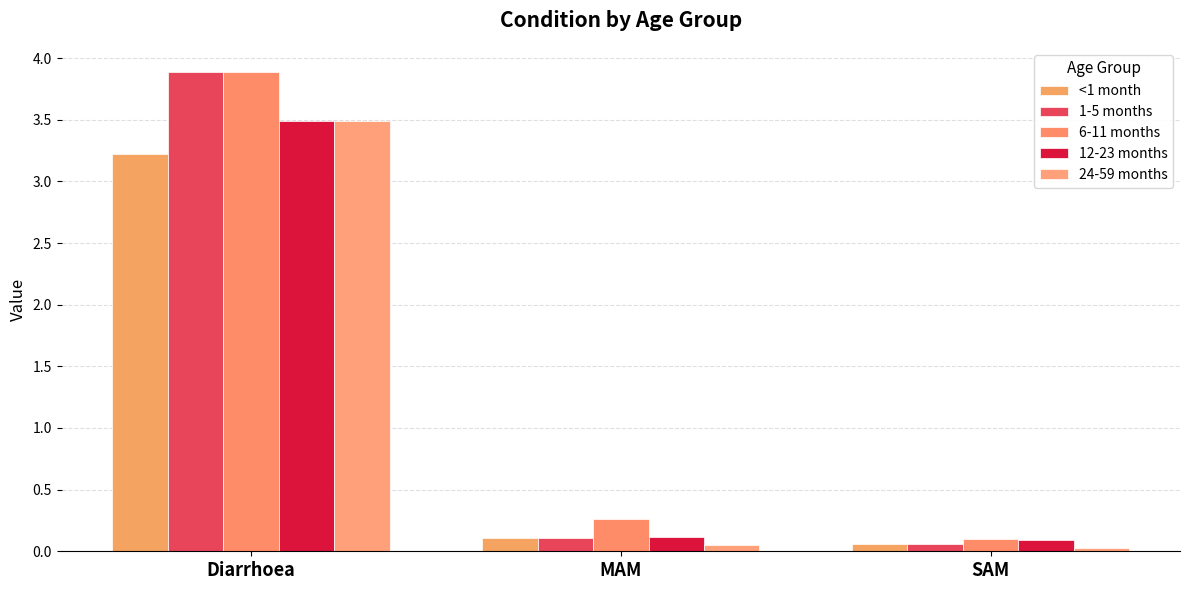

Is the value of 1-5 months at MAM greater than the value of 12-23 months at SAM?

Yes